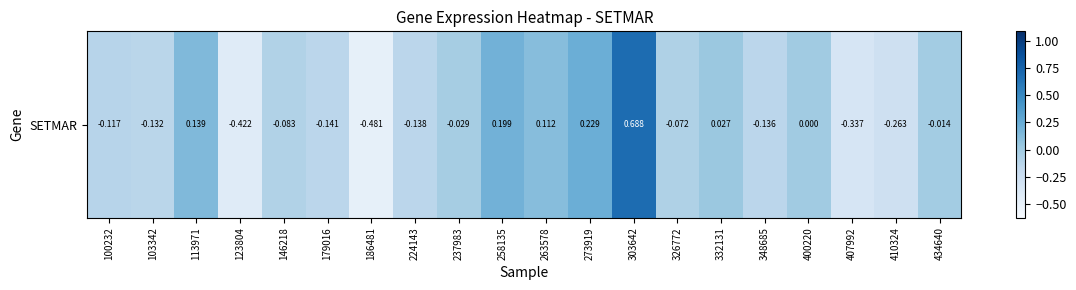

What is the greatest value displayed?

0.7